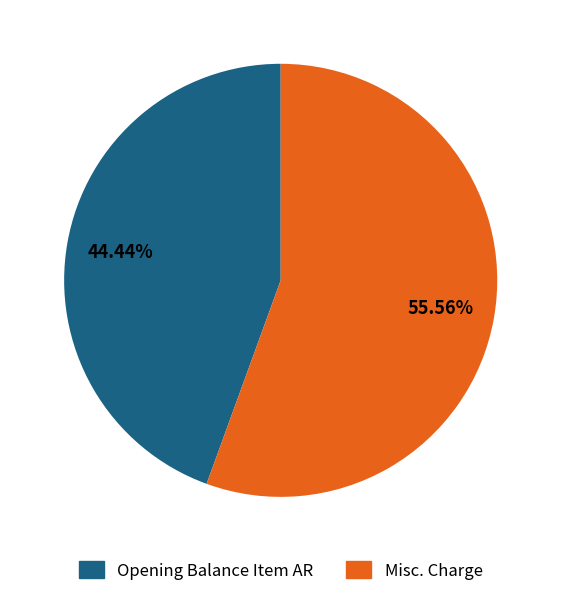

Between Opening Balance Item AR and Misc. Charge, which is larger?

Misc. Charge